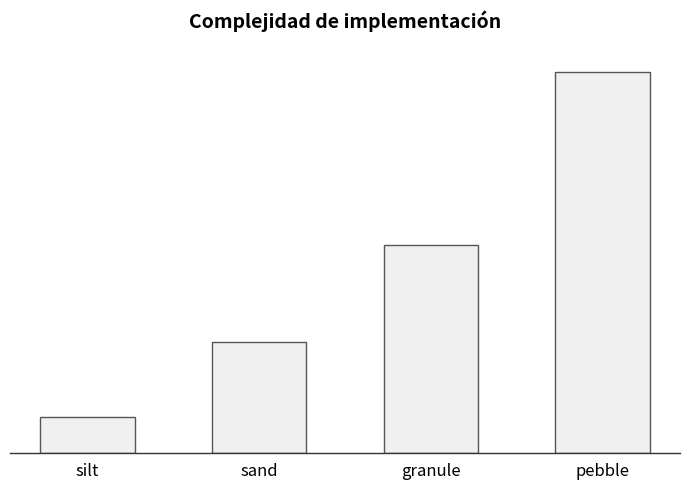

Reading left to right, what are all the values shown in this chart?

15.0	45.4	85.3	156.3